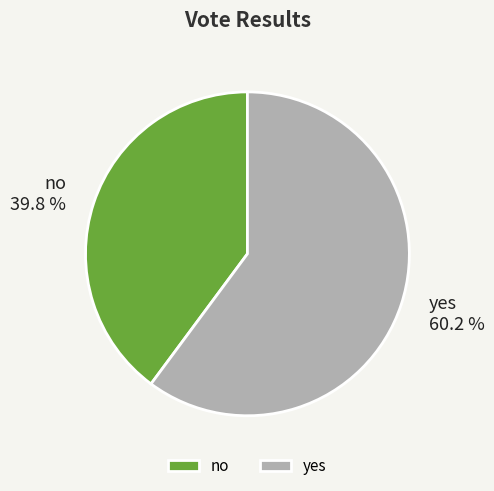

What is the smallest slice in the pie chart?

no